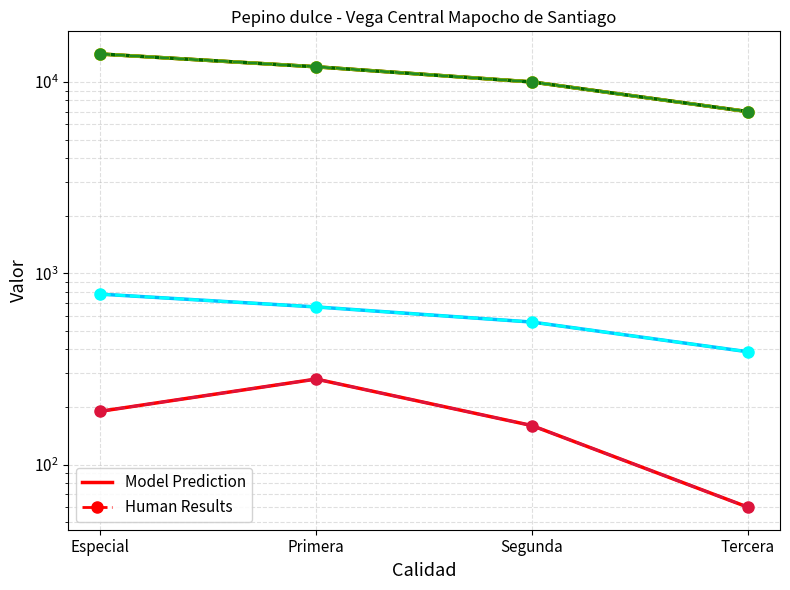

Is this an area chart (filled region under the line)?

No